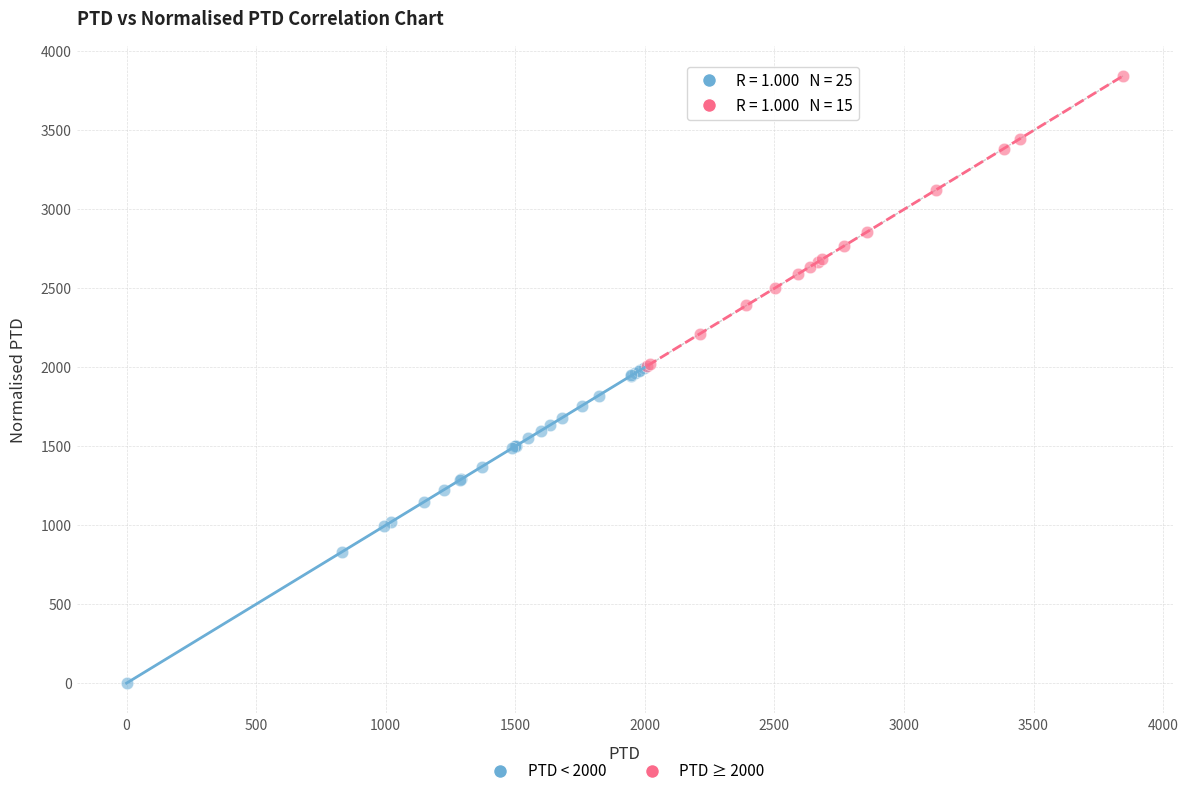

Which series contains the highest Y value?

PTD ≥ 2000